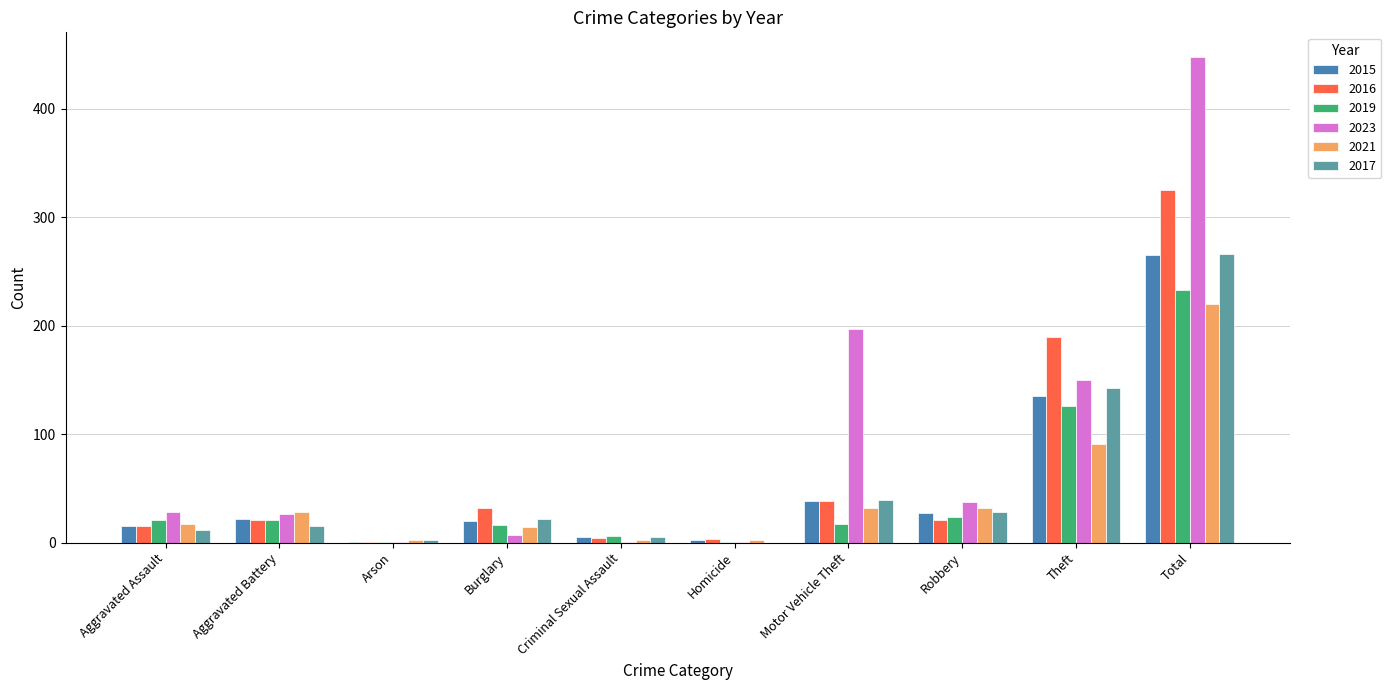

Which series has the largest total across all categories?

2023